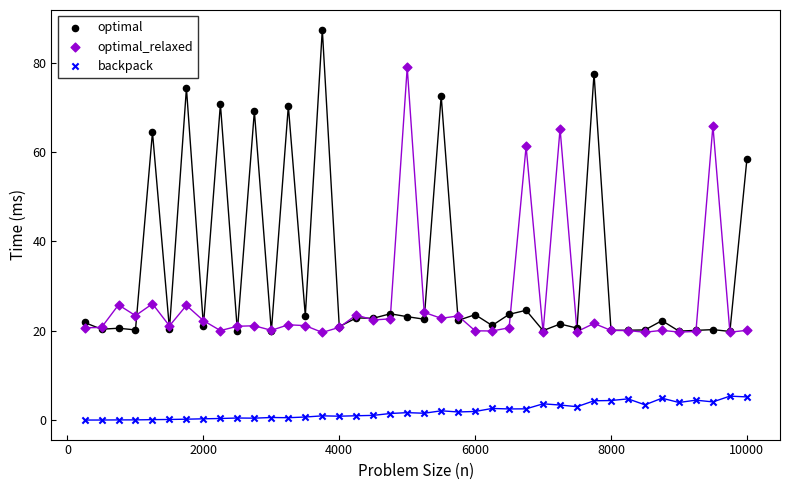

In the optimal series, what Y value is closest to 53?

58.3